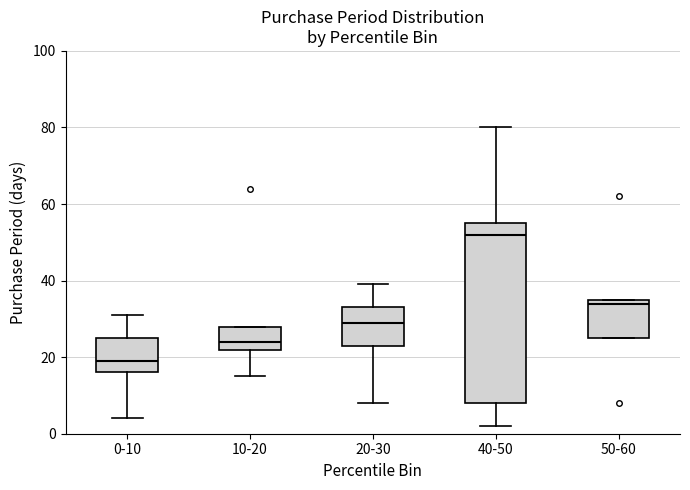

Reading left to right, transcribe this box plot: for each box, give where its median line is, the range the box spans, and where its two whiskers end, as read against the y-axis. The values are not printed on the chart, so give them approximately, as read against the axis.

0-10: median 20, box 16 to 26, whiskers 4 to 32
10-20: median 24, box 22 to 28, whiskers 16 to 28
20-30: median 30, box 24 to 34, whiskers 8 to 40
40-50: median 52, box 8 to 56, whiskers 2 to 80
50-60: median 34, box 26 to 36, whiskers 26 to 36